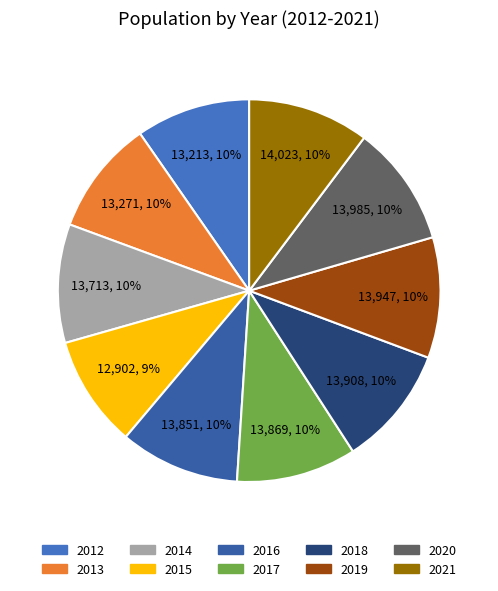

Between 2021 and 2018, which is larger?

2021